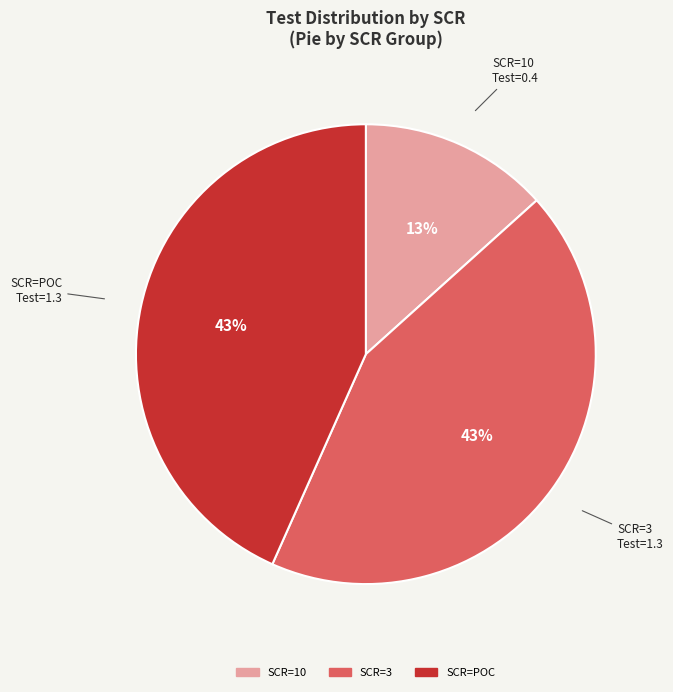

To the nearest percent, what is the difference between the largest and smallest slice percentages?

30%